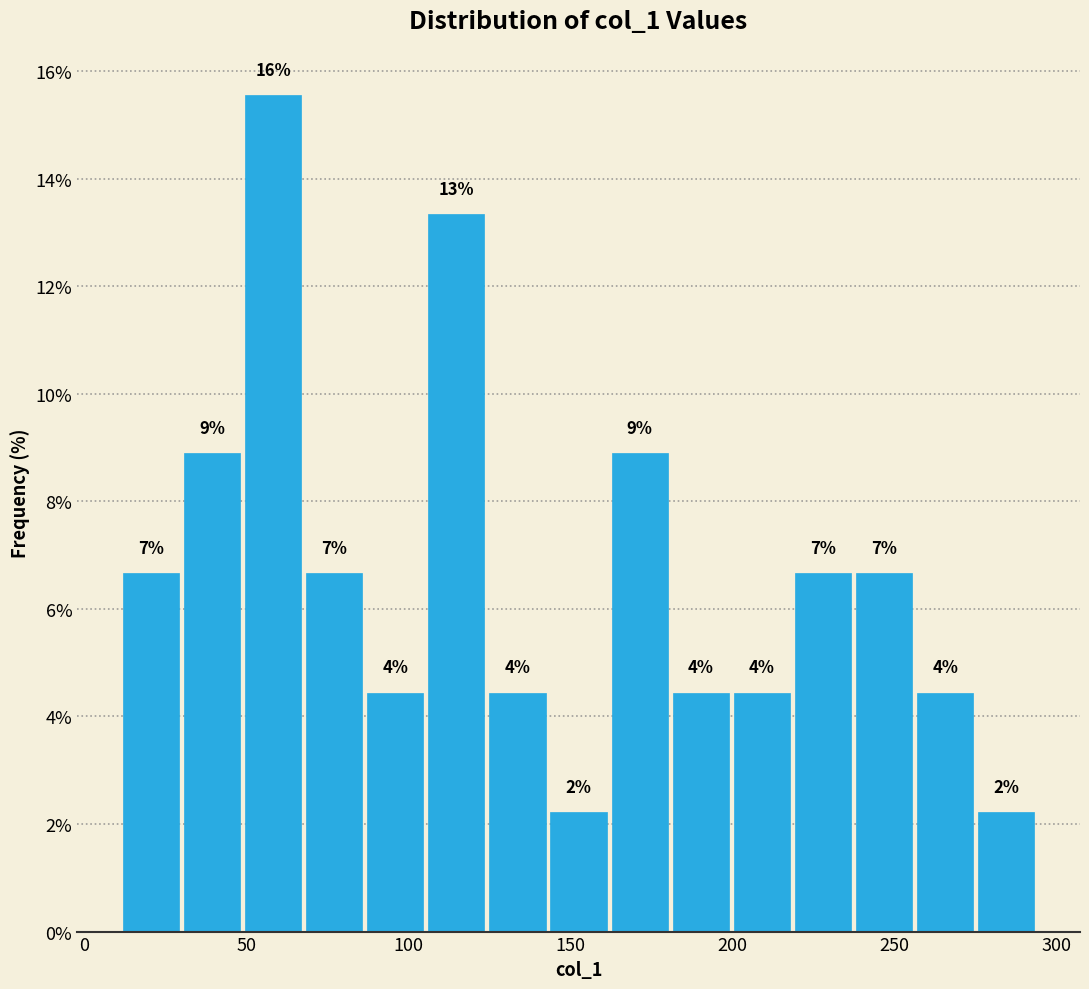

Read against the x-axis, roughly where is the centre of the tallest bar?

60